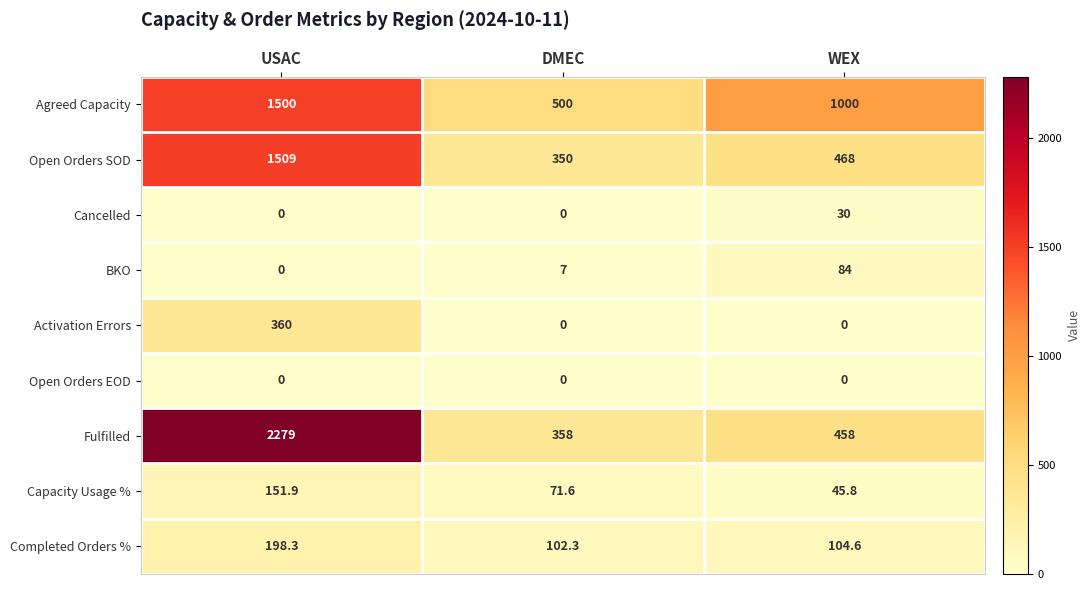

At how many categories does at least one series exceed 1510?

1